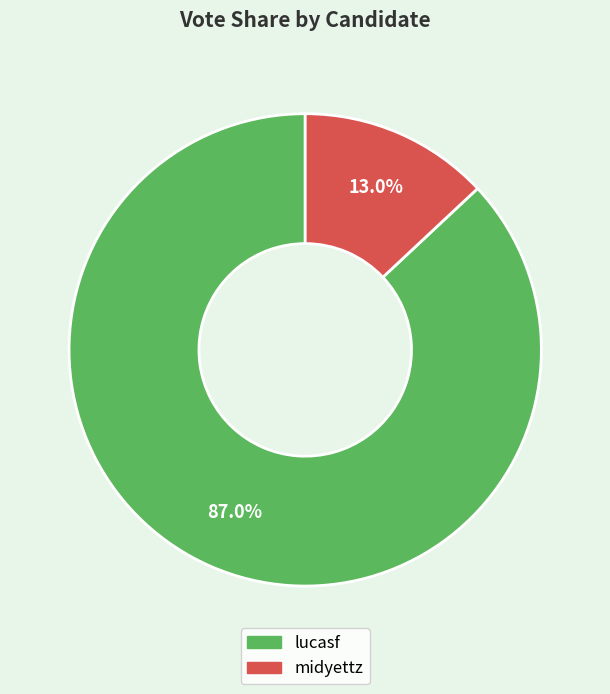

Which slice is the largest?

lucasf